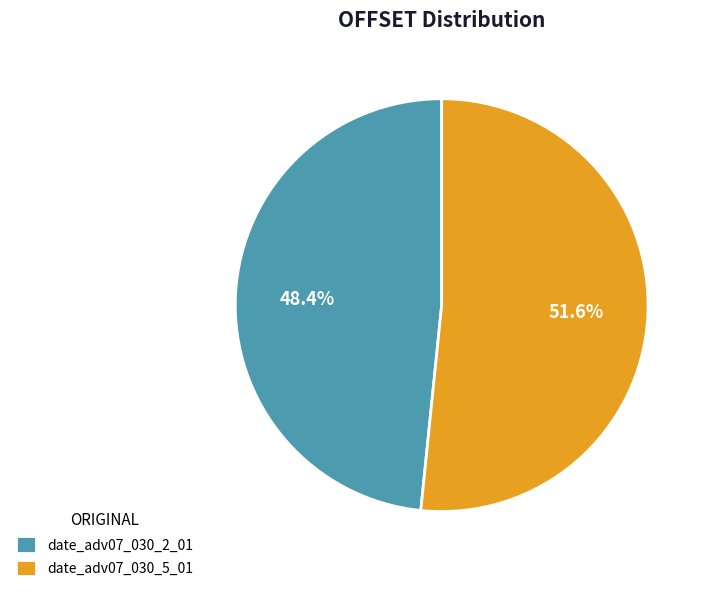

How many slices are in this pie chart?

2